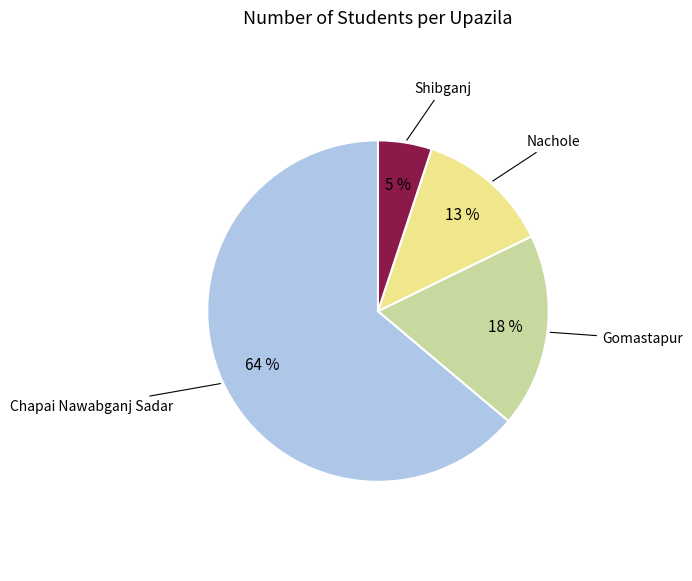

To the nearest percent, what is the difference between the largest and smallest slice percentages?

59%